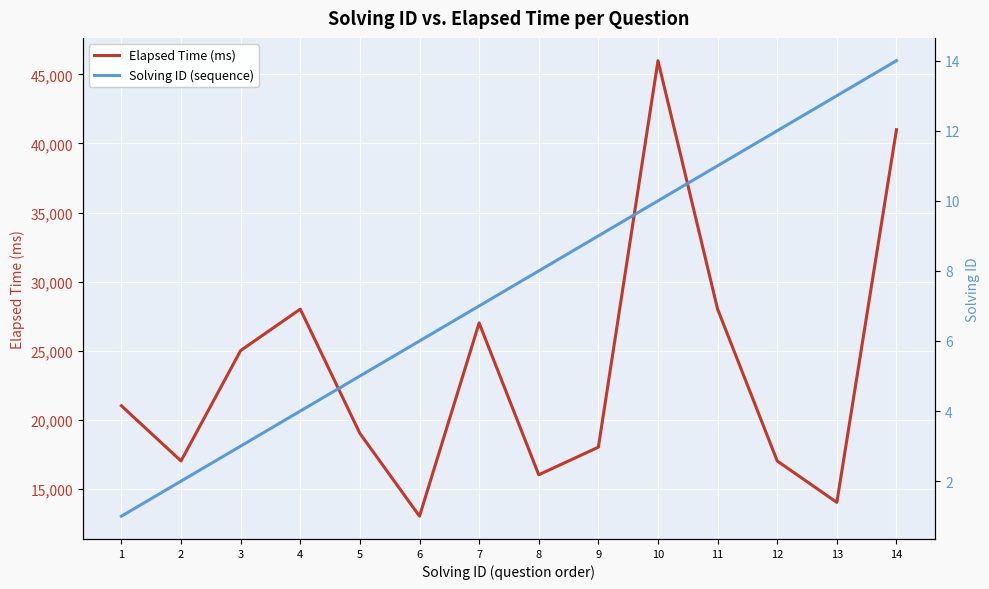

How many lines are shown in the chart?

2